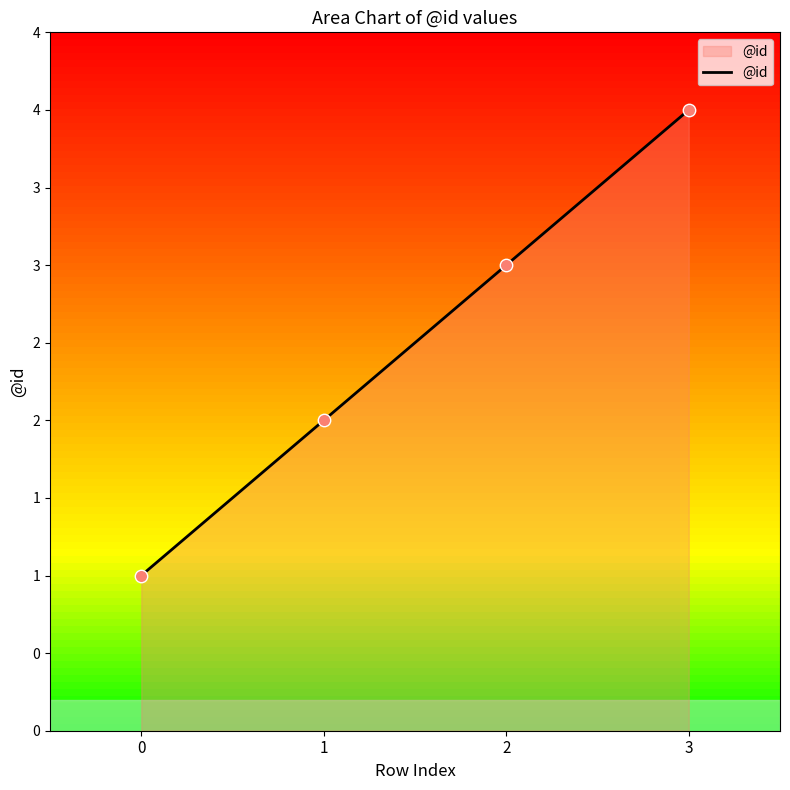

What is the ratio of the value at 0 to the value at 3?

0.2